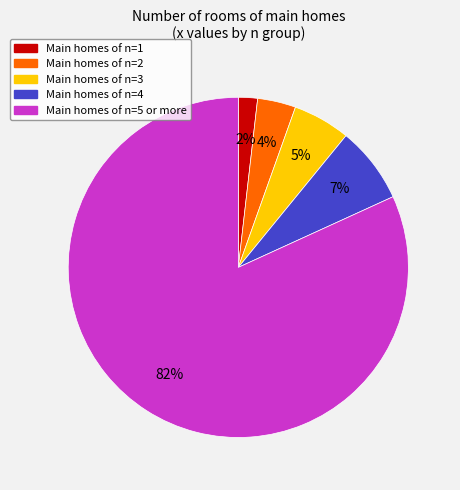

Is there any slice that represents more than half of the pie?

Yes